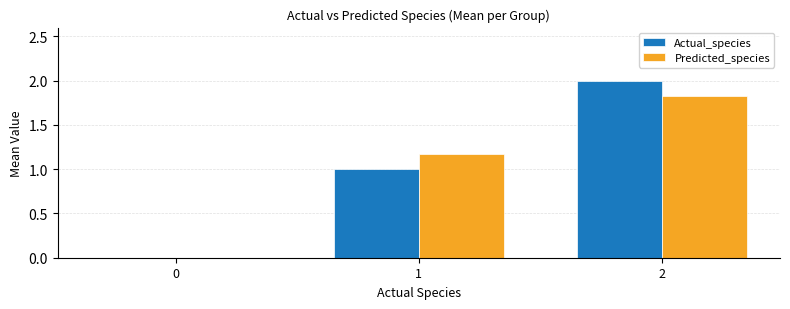

What is the average value of the Predicted_species series?

1.0